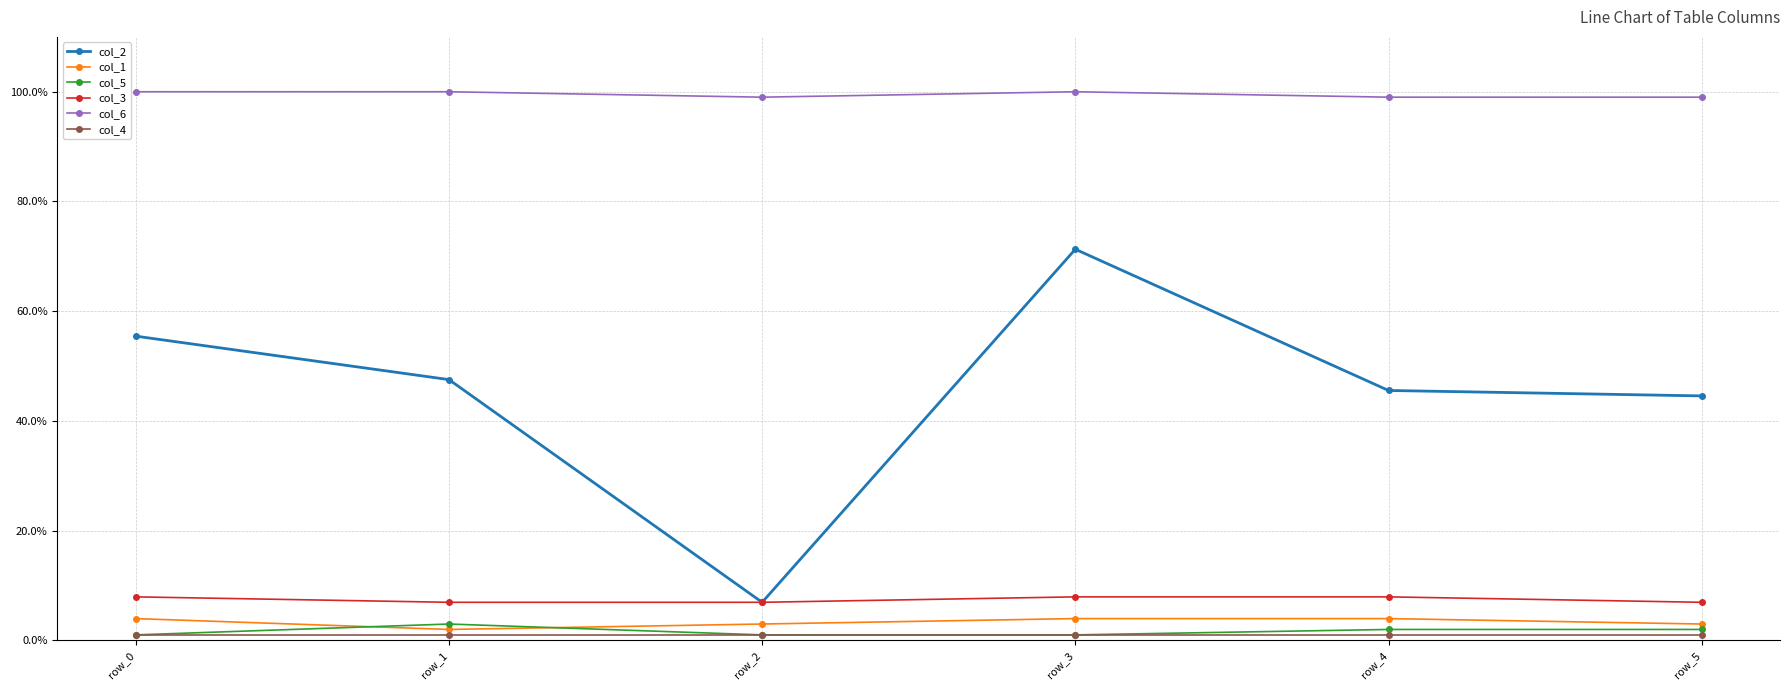

What is the lowest value of the col_2 series?

6.9